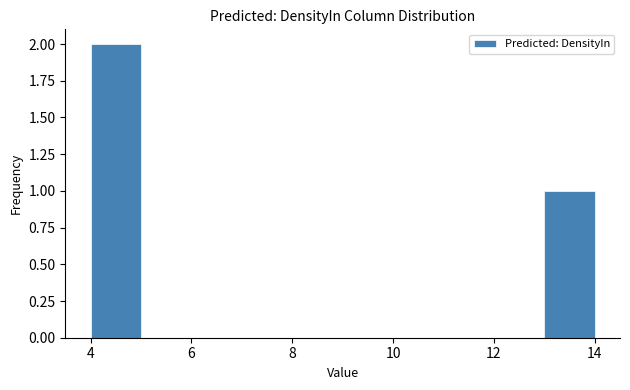

Reading left to right, list every bar in this chart as the range it spans on the x-axis followed by its height. The values are not printed on the chart, so give them approximately, as read against the axis.

4 to 5: 2
5 to 6: 0
6 to 7: 0
7 to 8: 0
8 to 9: 0
9 to 10: 0
10 to 11: 0
11 to 12: 0
12 to 13: 0
13 to 14: 1